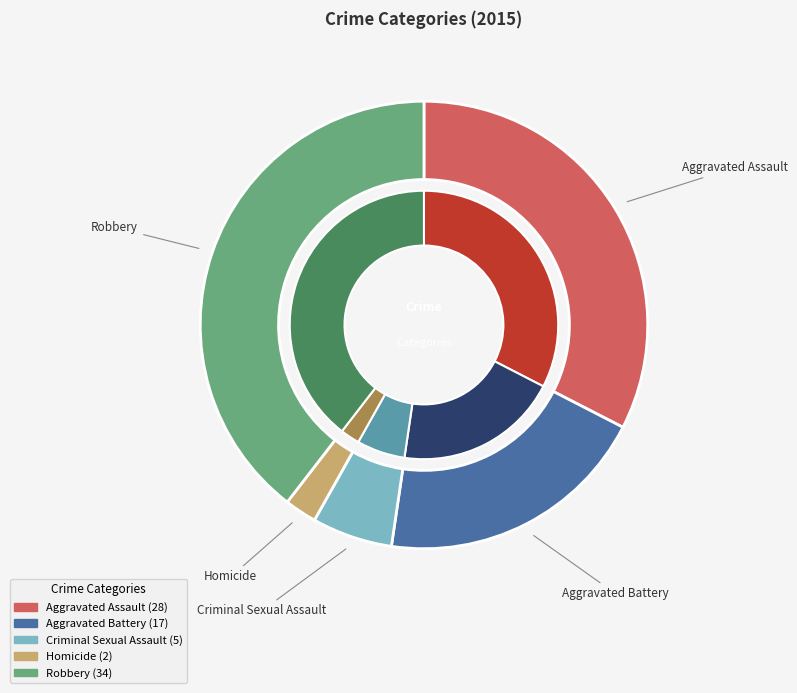

Between Robbery and Aggravated Battery, which is larger?

Robbery